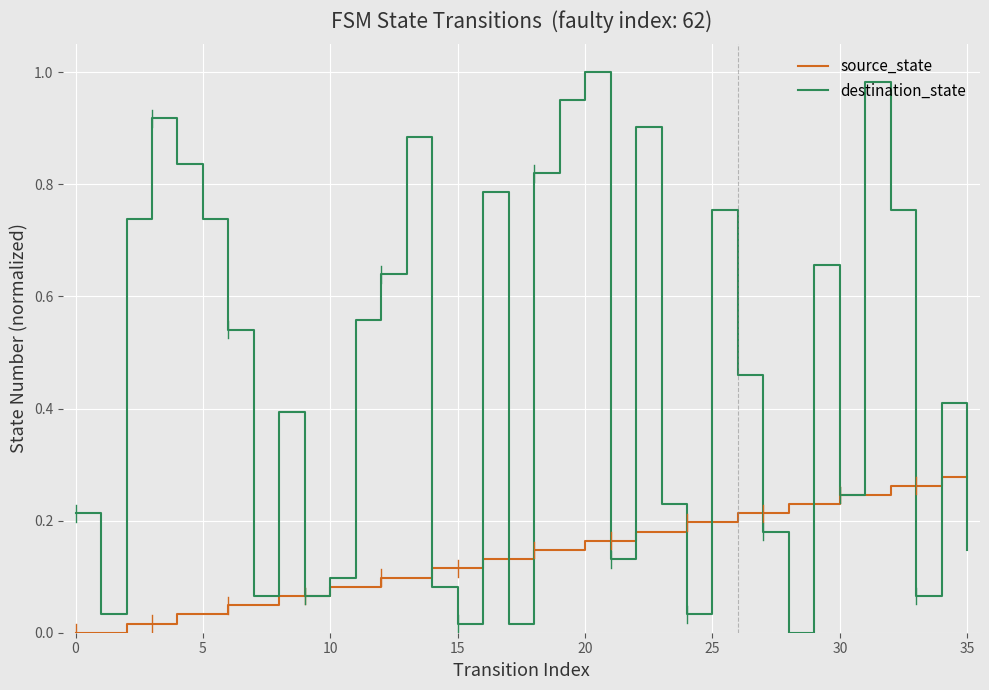

List the series in order of their overall mean, highest first.

destination_state, source_state